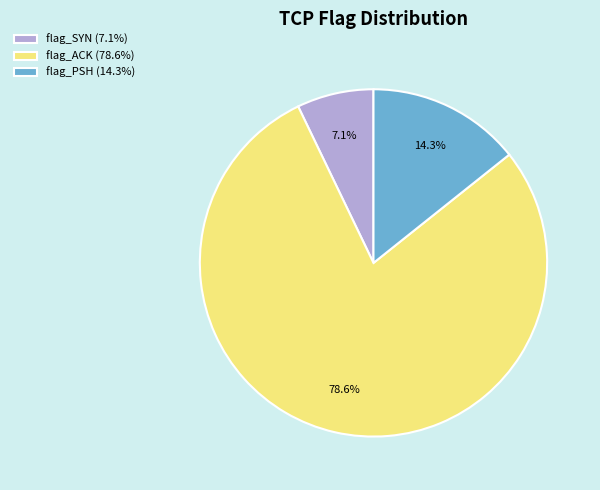

Which category accounts for the majority?

flag_ACK (78.6%)